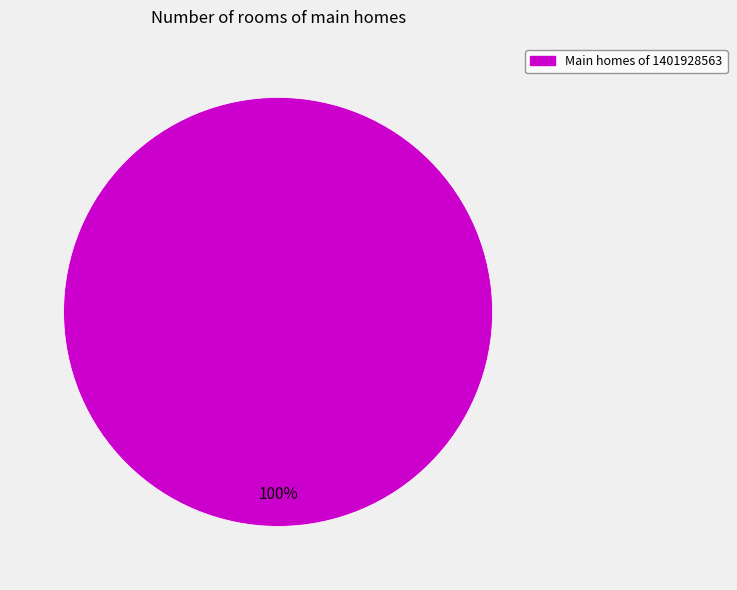

Is there any slice that represents more than half of the pie?

Yes